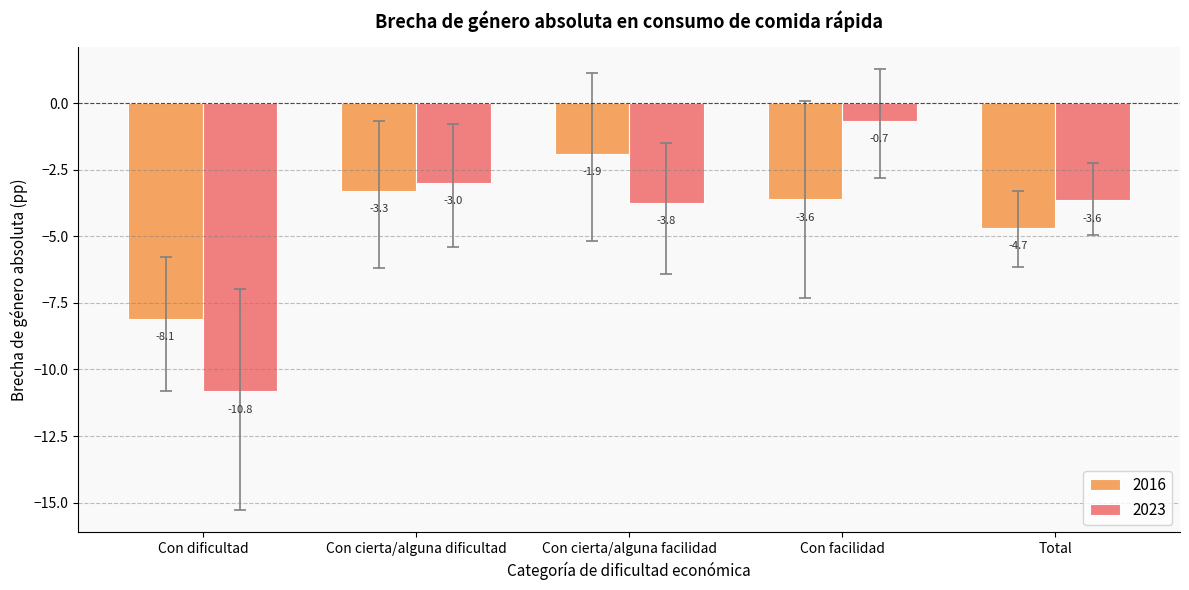

What is the sum of the 2023 values at Con dificultad and Con facilidad?

-11.5